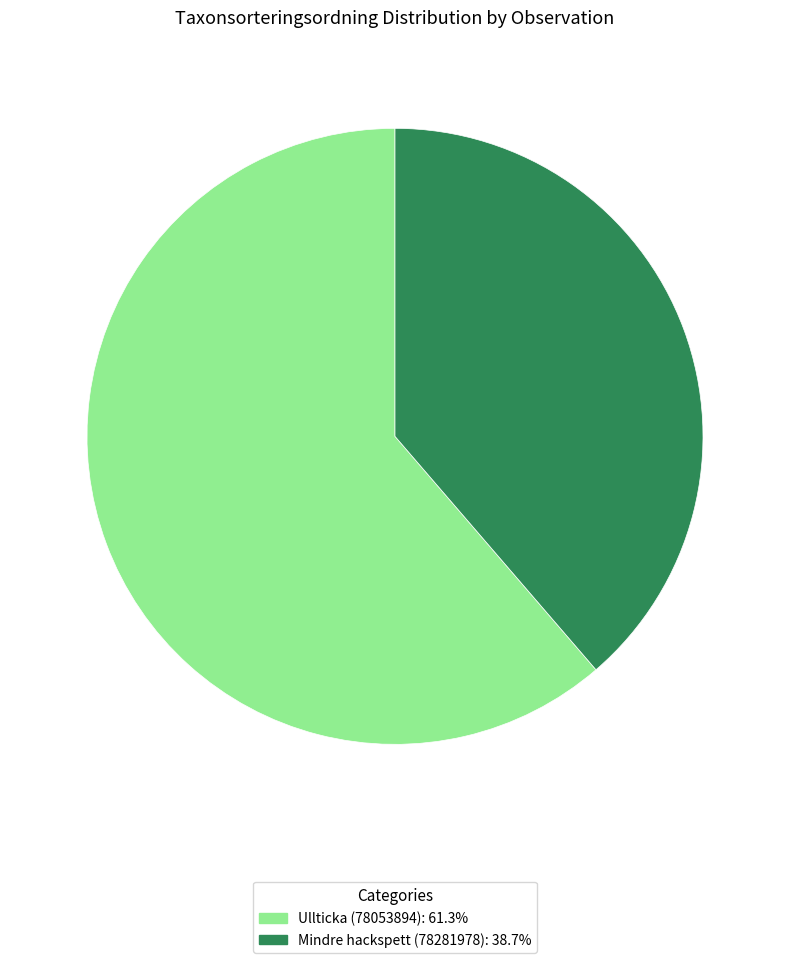

Count the number of slices in the pie.

2